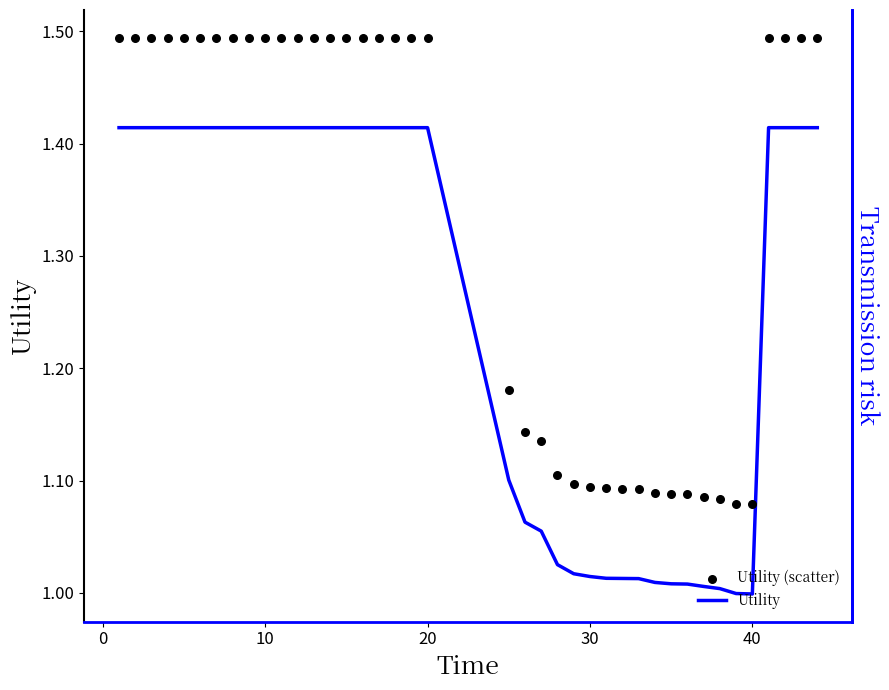

What are all the series names shown in the legend?

Utility, Utility (scatter)